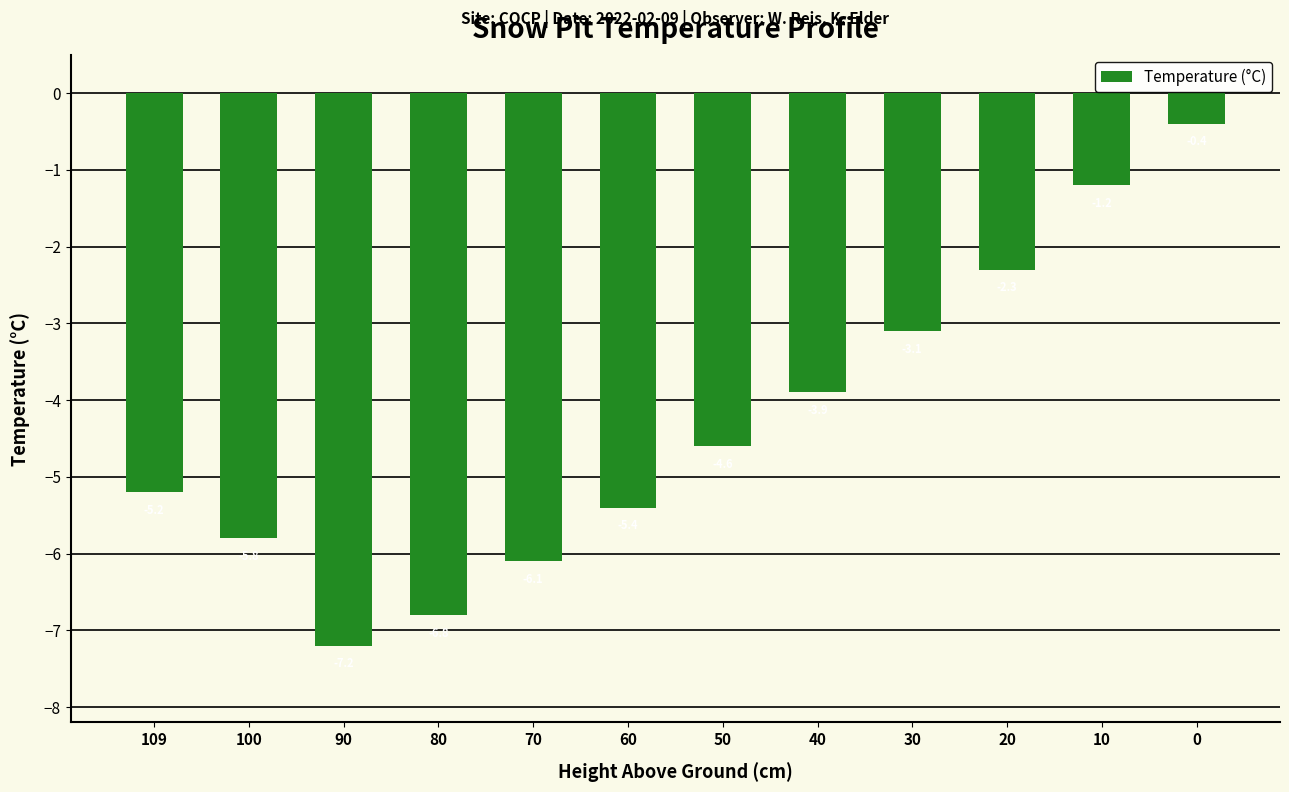

What is the difference between the values at 100 and 90?

1.4